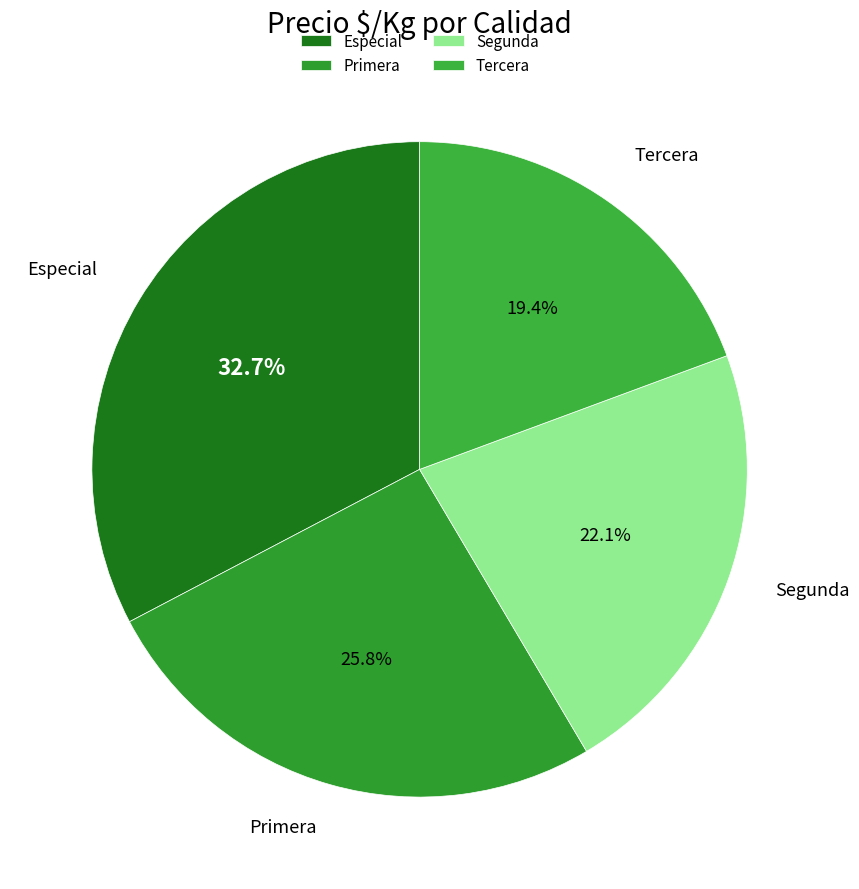

To the nearest percent, what is the combined percentage of Tercera and Especial?

52%